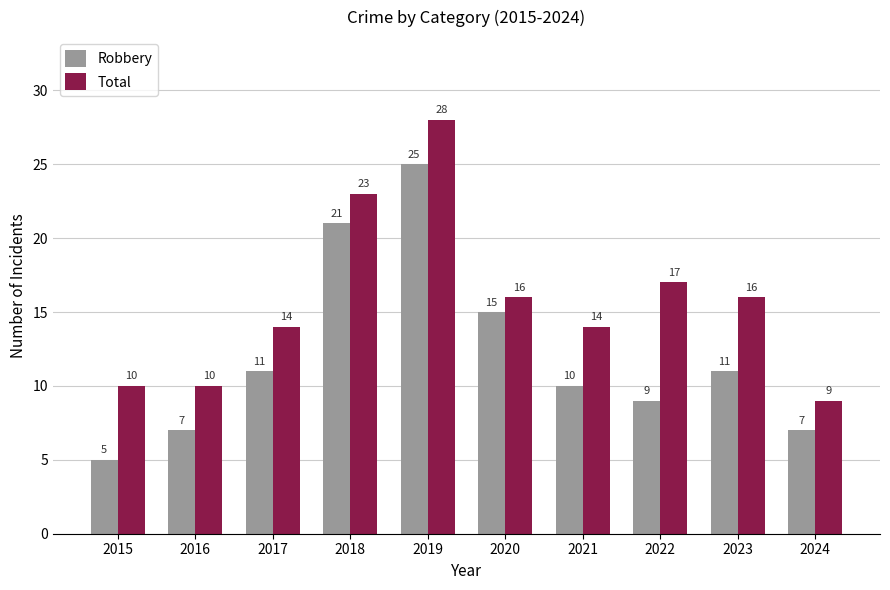

How many series are shown in this chart?

2